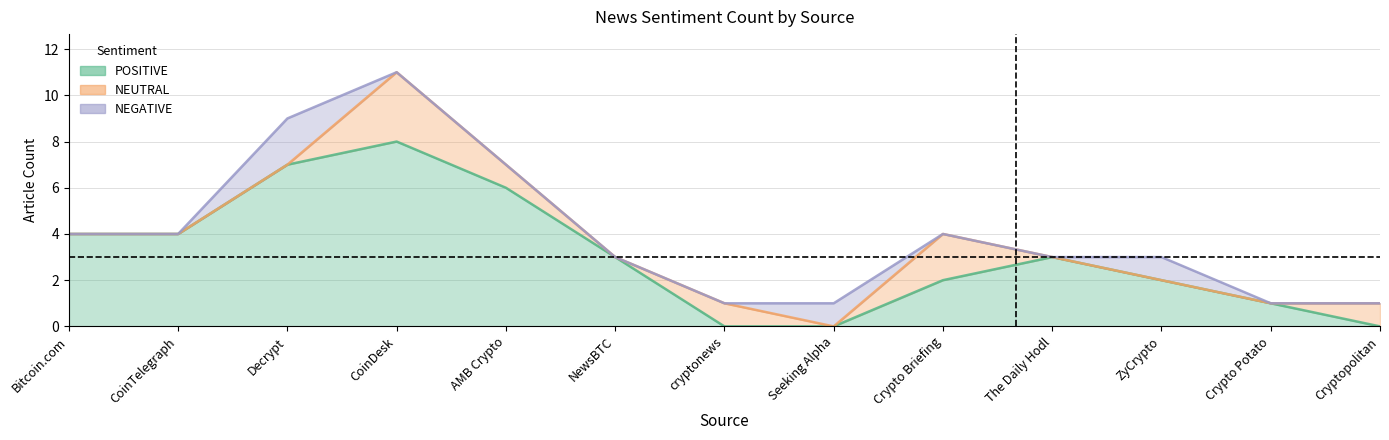

What is the sum of all POSITIVE_count values?

40